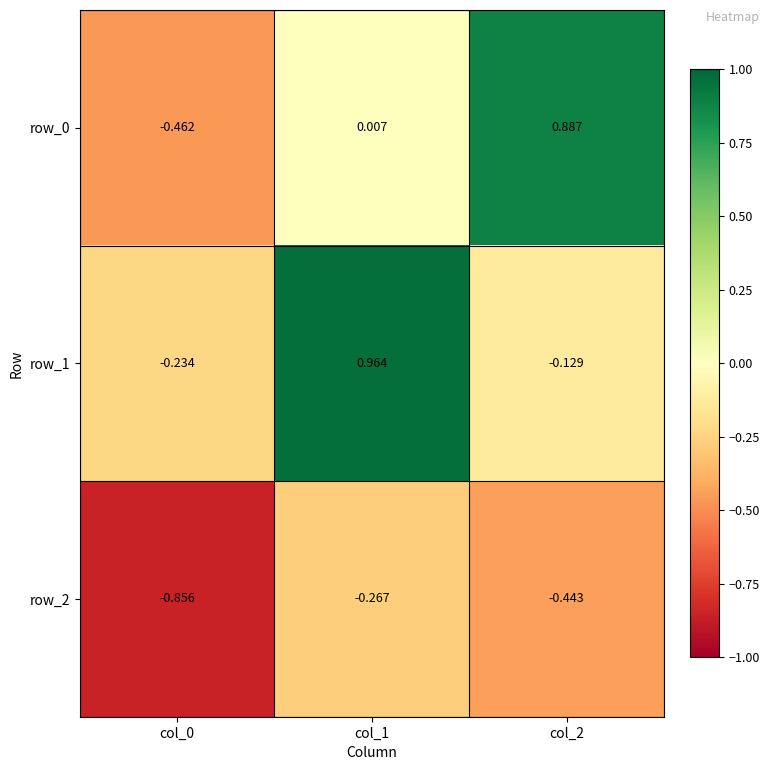

Is the value of row_1 at col_2 greater than the value of row_0 at col_1?

No